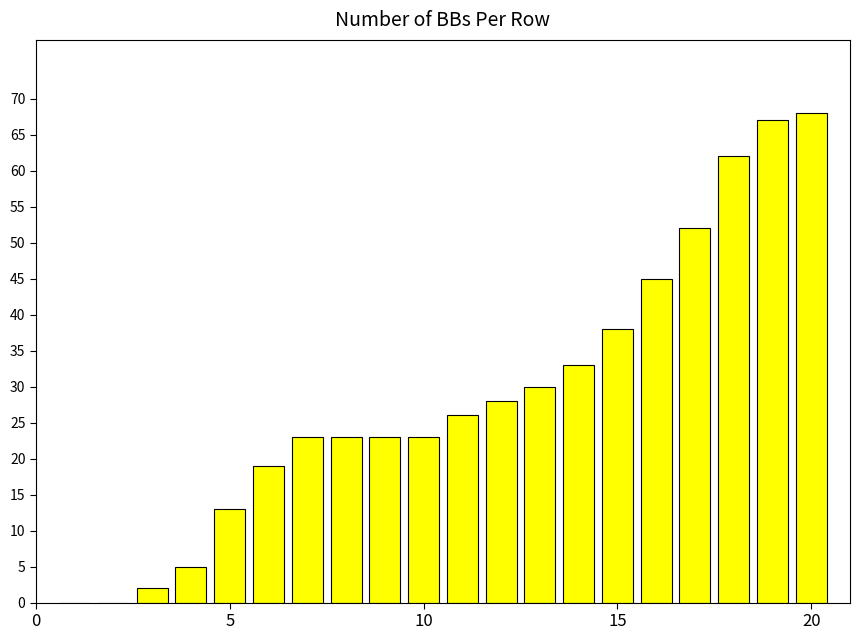

What is the sum of all values?

580